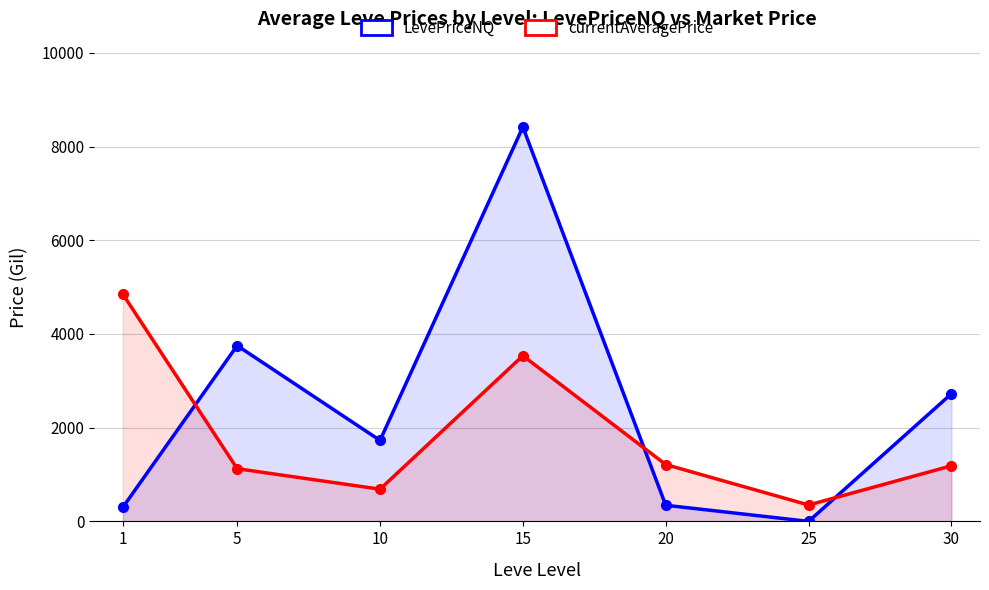

The value of LevePriceNQ at 20 is 344.2. True or false?

True